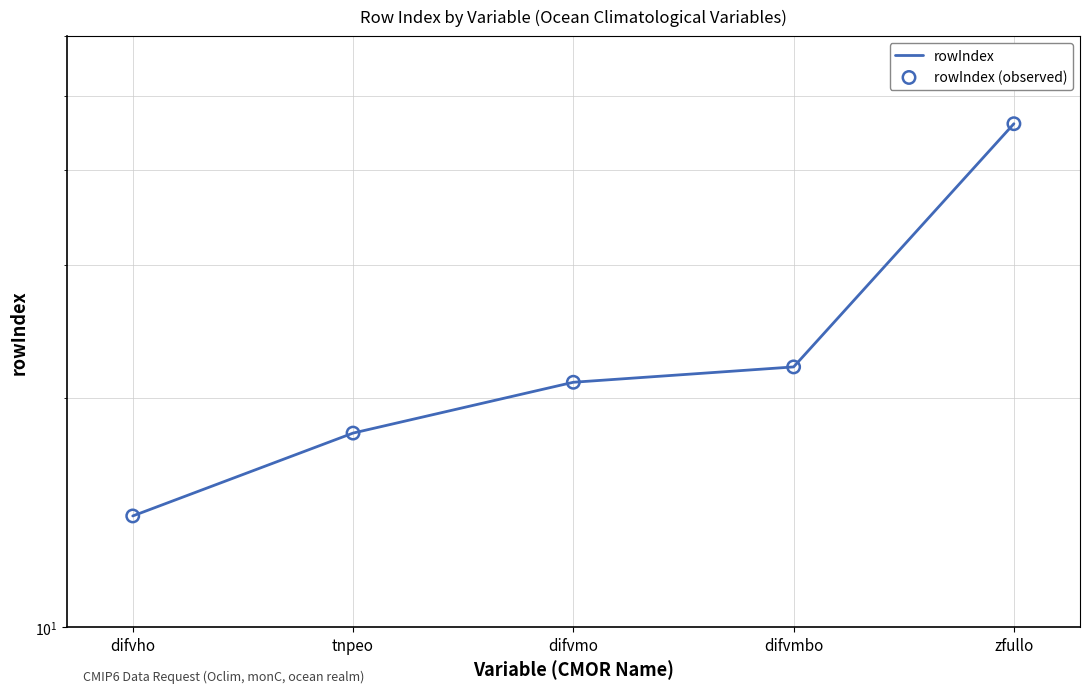

At how many categories does at least one series exceed 39?

1